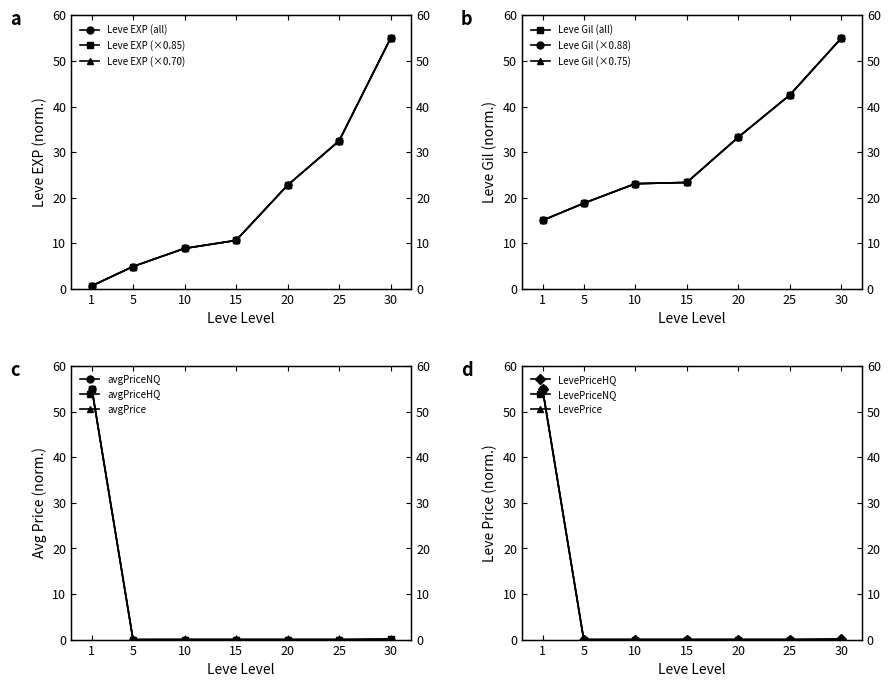

List the labels in order of Leve Gil value, largest first.

30, 25, 20, 15, 10, 5, 1